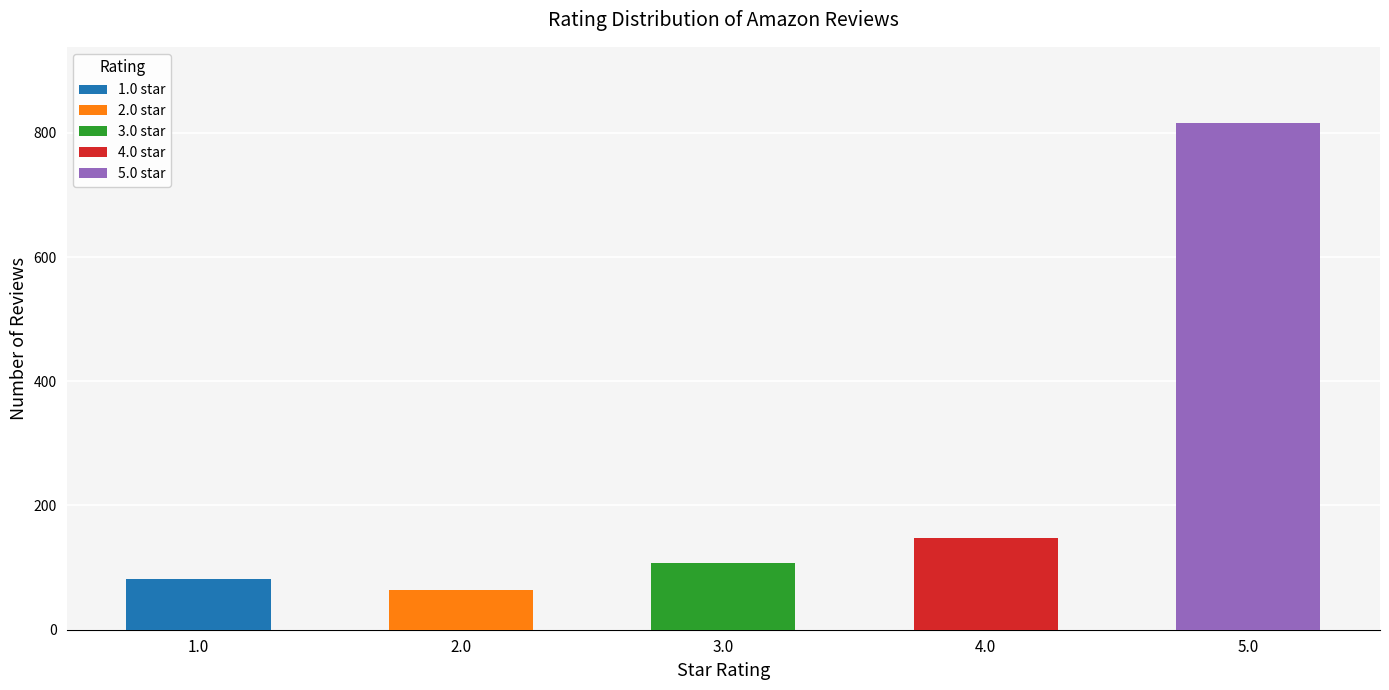

How many data points does each series have?

5